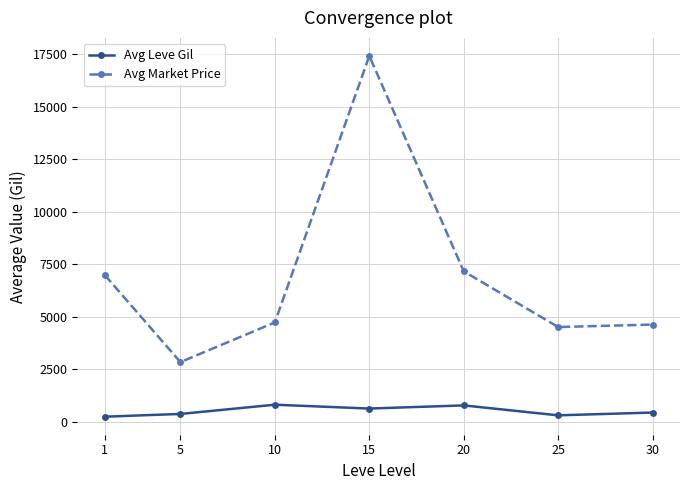

Does the chart have visible grid lines?

Yes